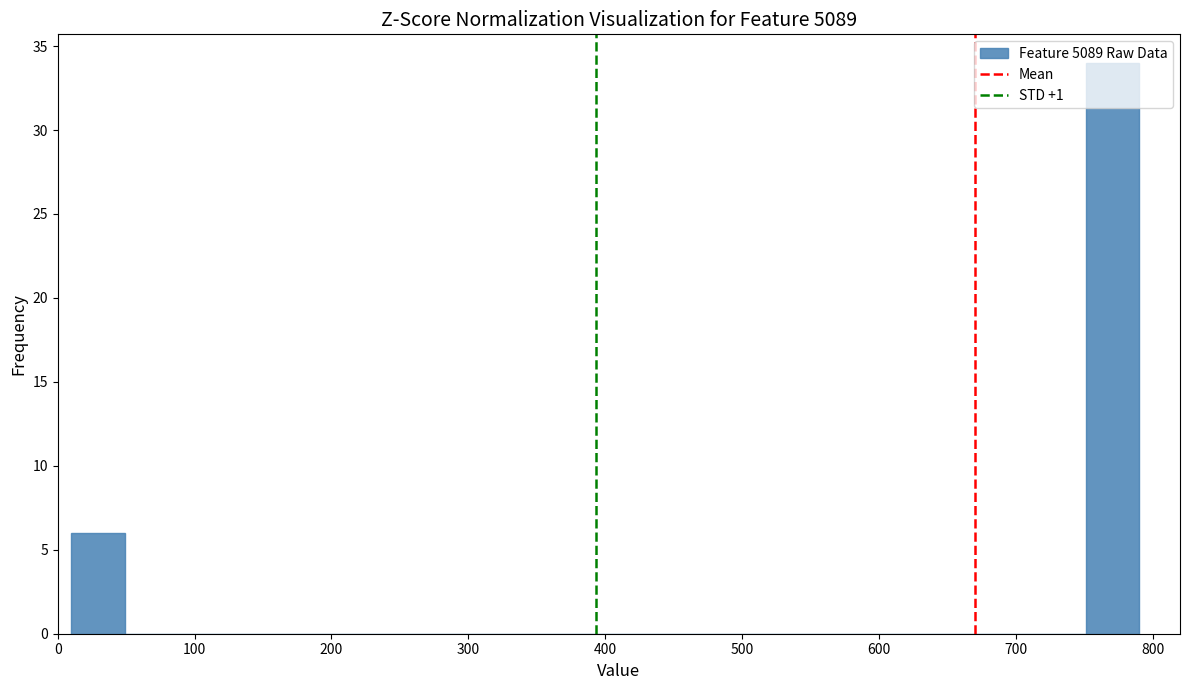

Read against the x-axis, roughly where is the centre of the tallest bar?

770